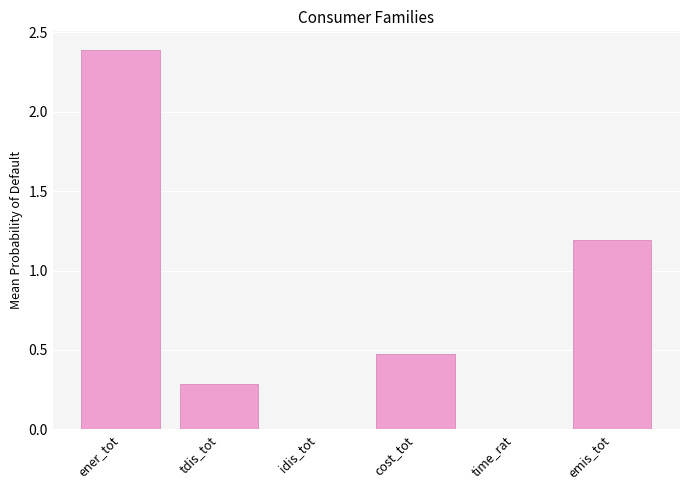

At which label is the value closest to 1?

emis_tot